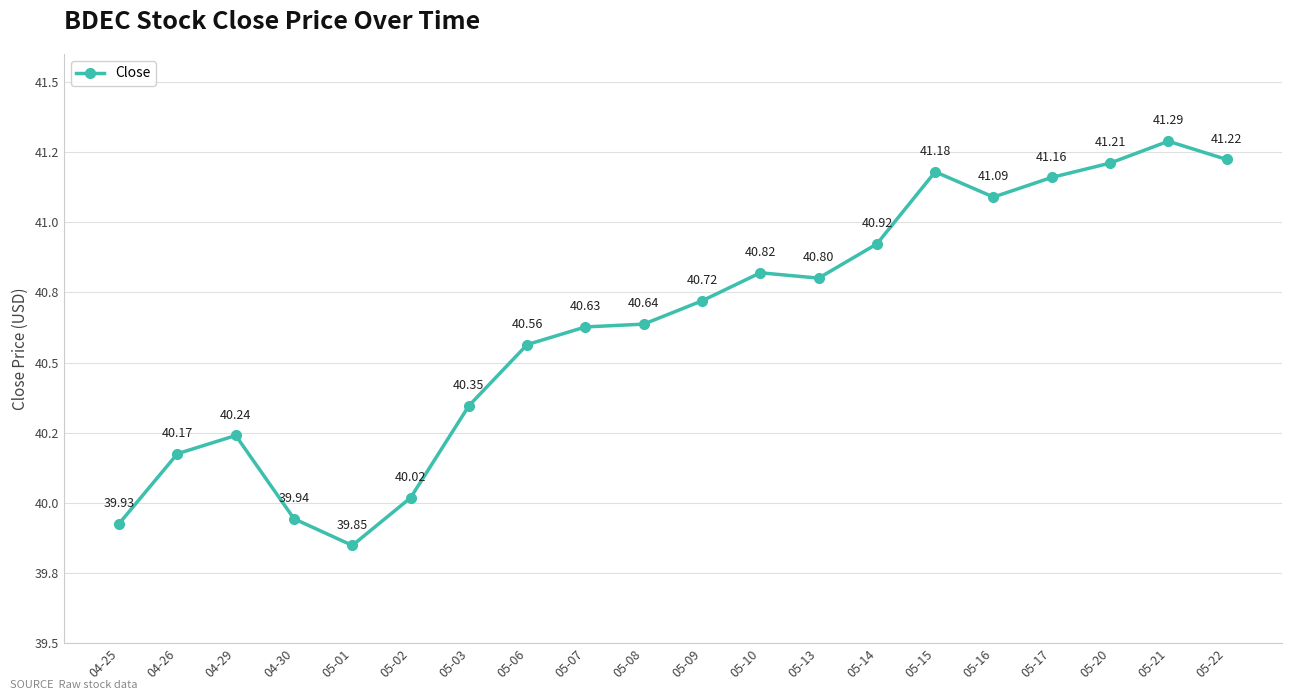

What is the difference between the maximum and minimum values?

1.4